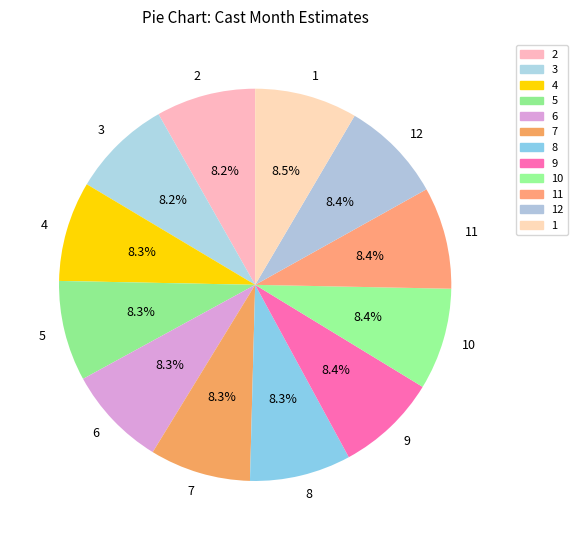

What percentage is NOT represented by 11?

91.6%